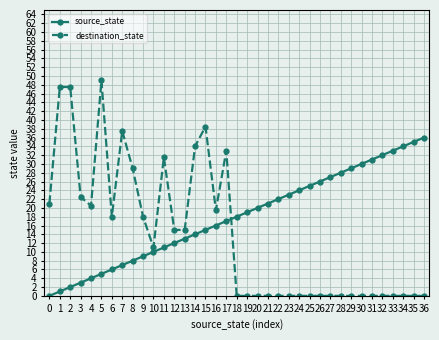

List the series in order of their peak value, lowest first.

source_state, destination_state